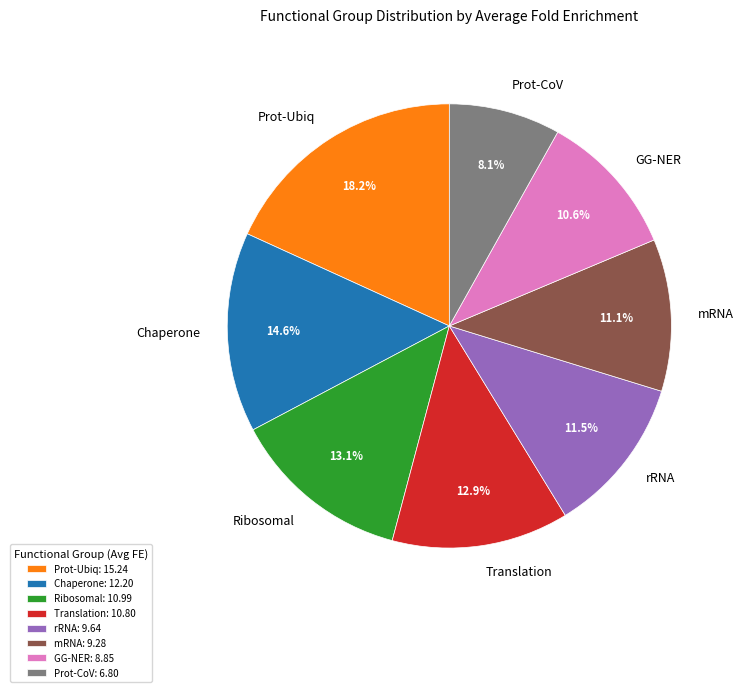

Is there any slice that represents more than half of the pie?

No